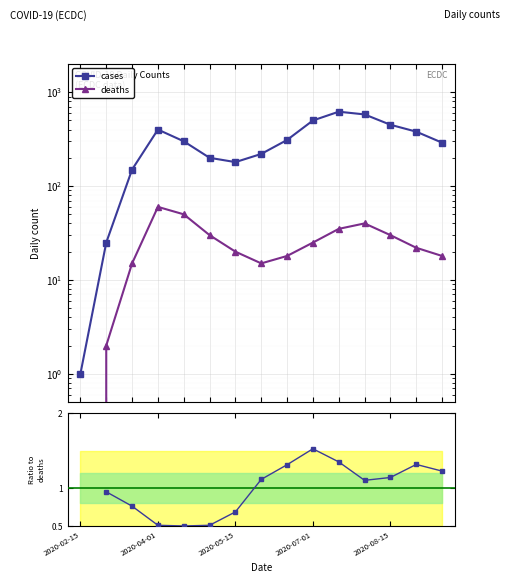

How many interior local valleys does the deaths series have?

1